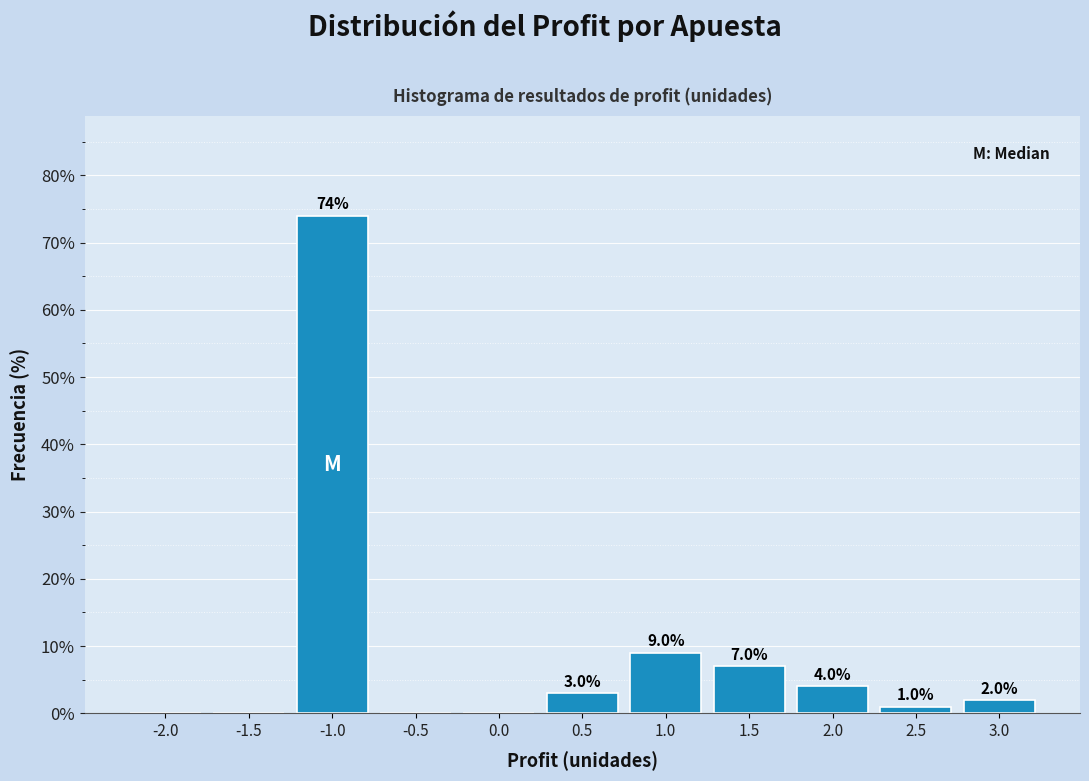

Reading left to right, list all the values displayed in this chart.

-2.0=0.0	-1.5=0.0	-1.0=74.0	-0.5=0.0	0.0=0.0	0.5=3.0	1.0=9.0	1.5=7.0	2.0=4.0	2.5=1.0	3.0=2.0